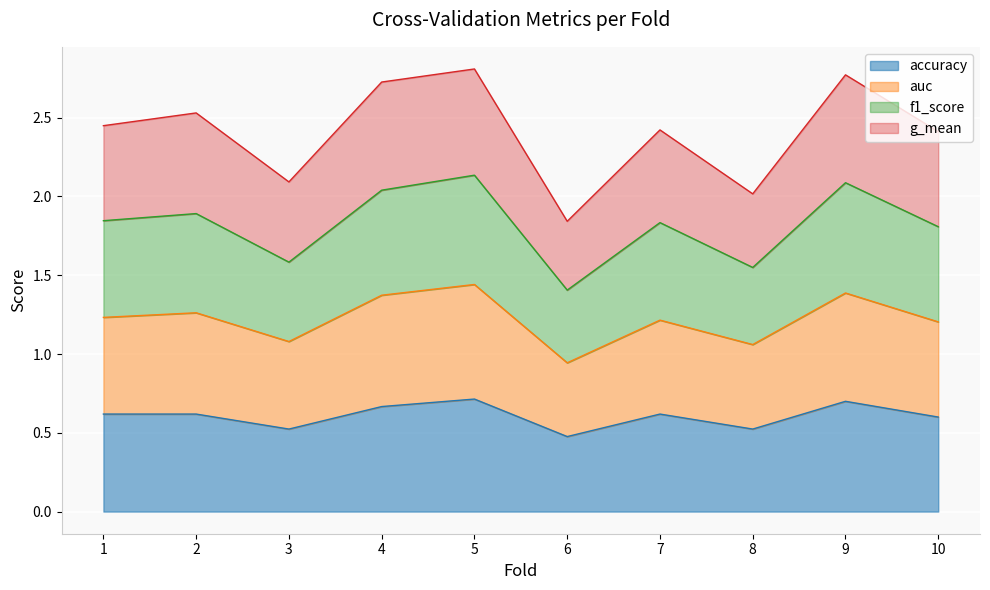

True or false: accuracy has more than 1 points higher than both neighbors.

True